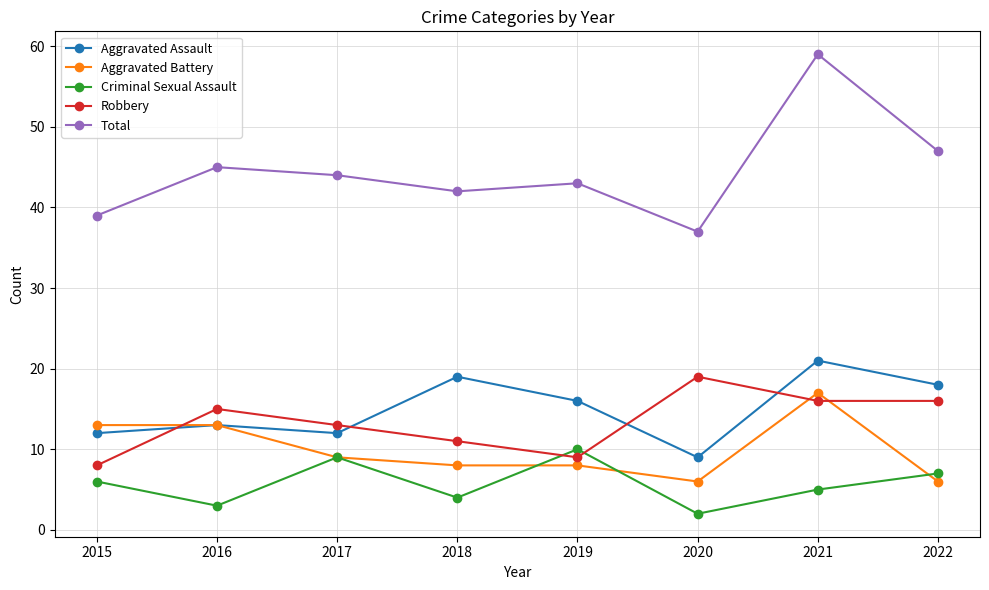

Which series changed the most between 2015 and 2021?

Total